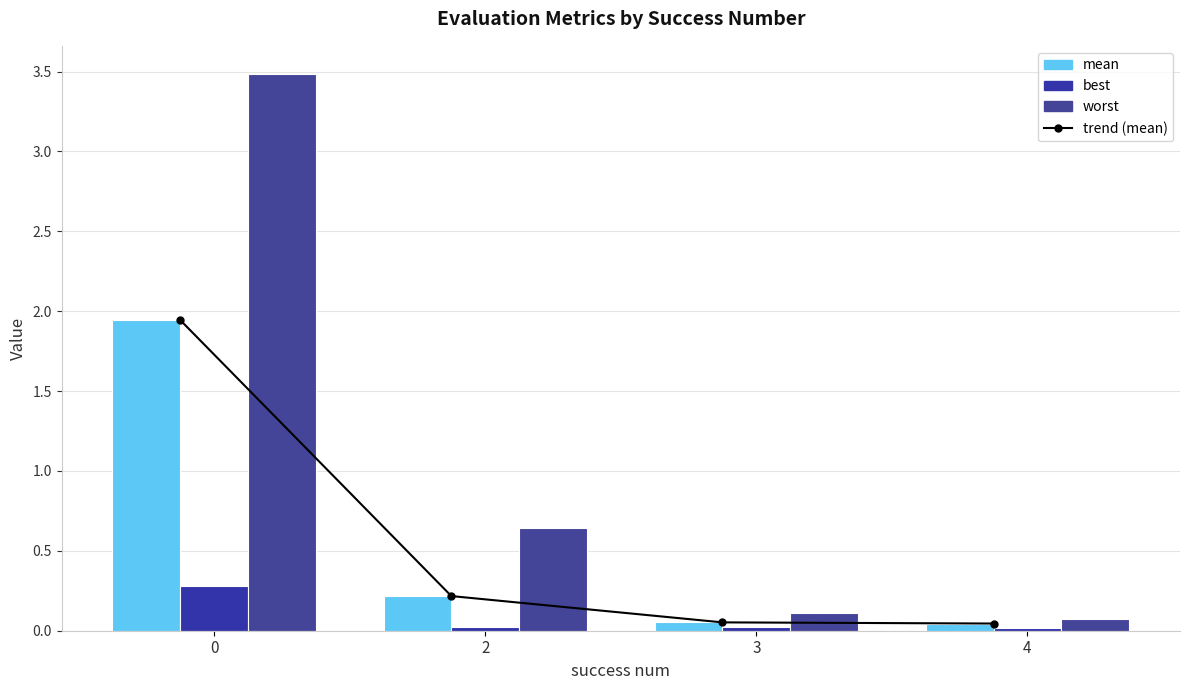

What is the sum of all mean values?

2.3